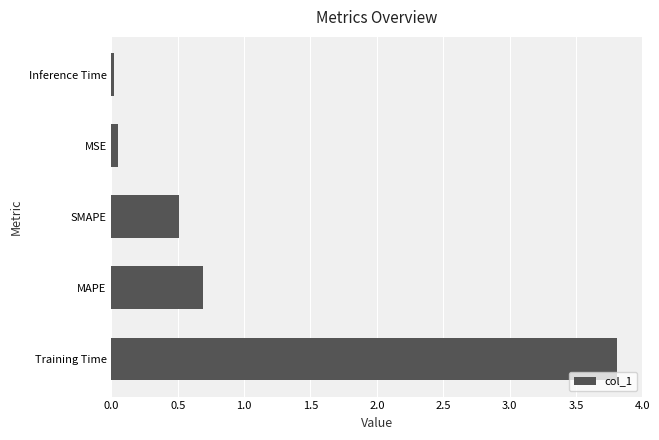

Between SMAPE and MAPE, which is larger?

MAPE